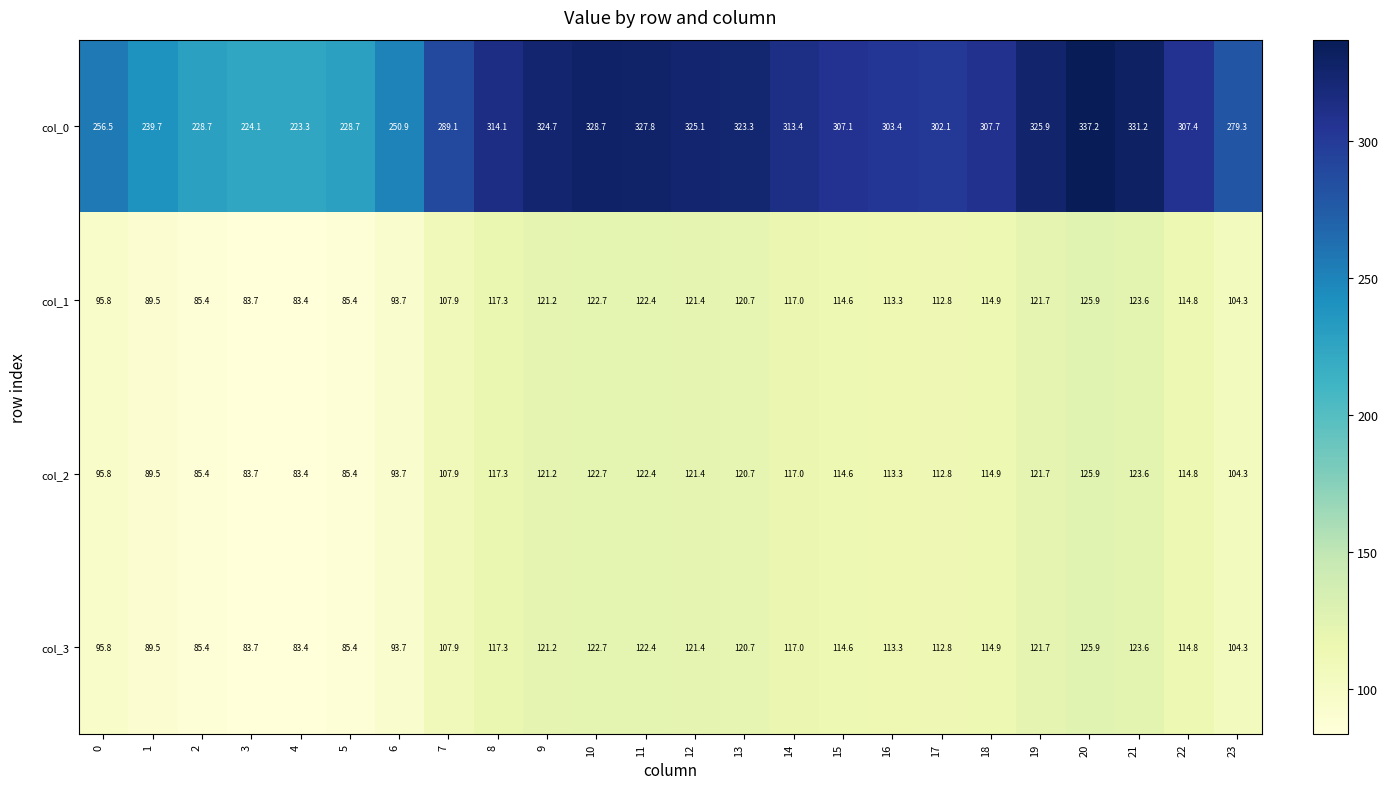

The col_3 series shows 196.9 at 20. True or false?

False